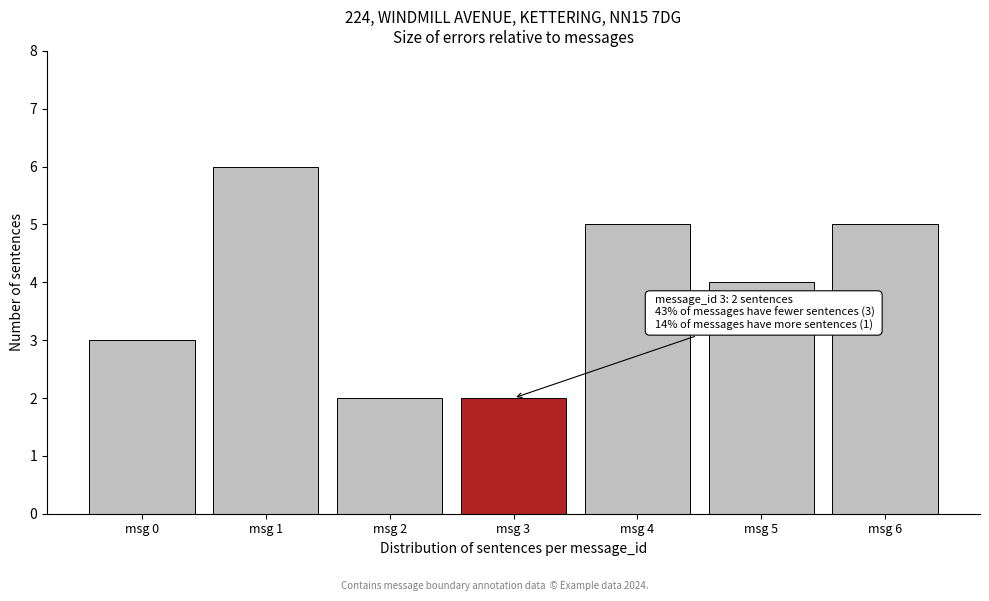

Reading left to right, list all the values displayed in this chart.

msg 0=3	msg 1=6	msg 2=2	msg 3=2	msg 4=5	msg 5=4	msg 6=5